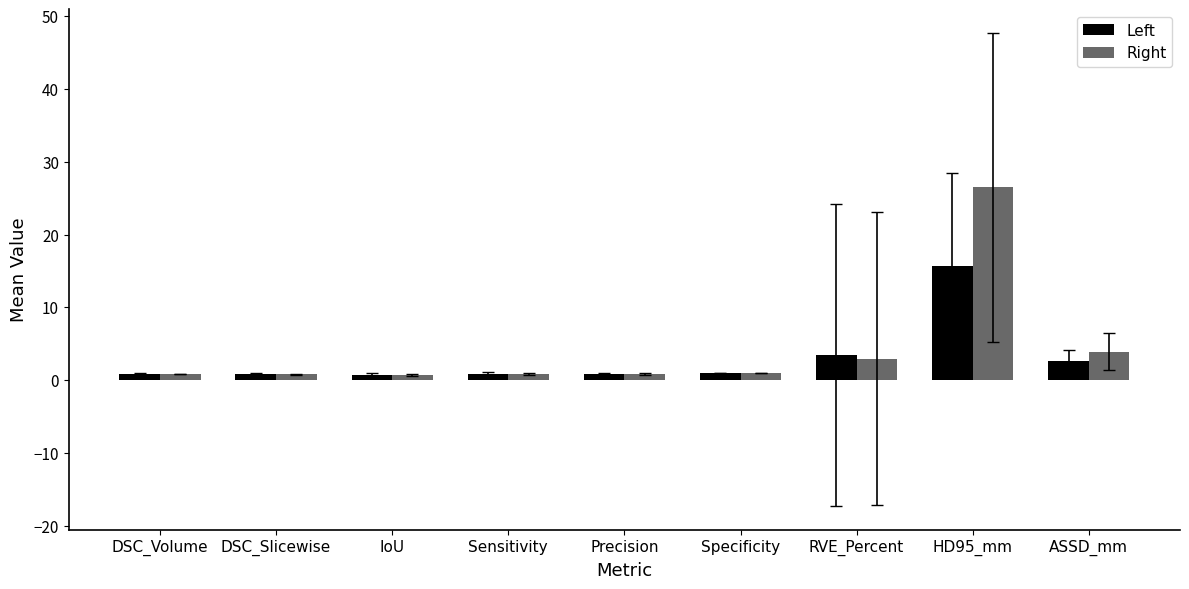

What is the label of the 9th bar from the right?

DSC_Volume